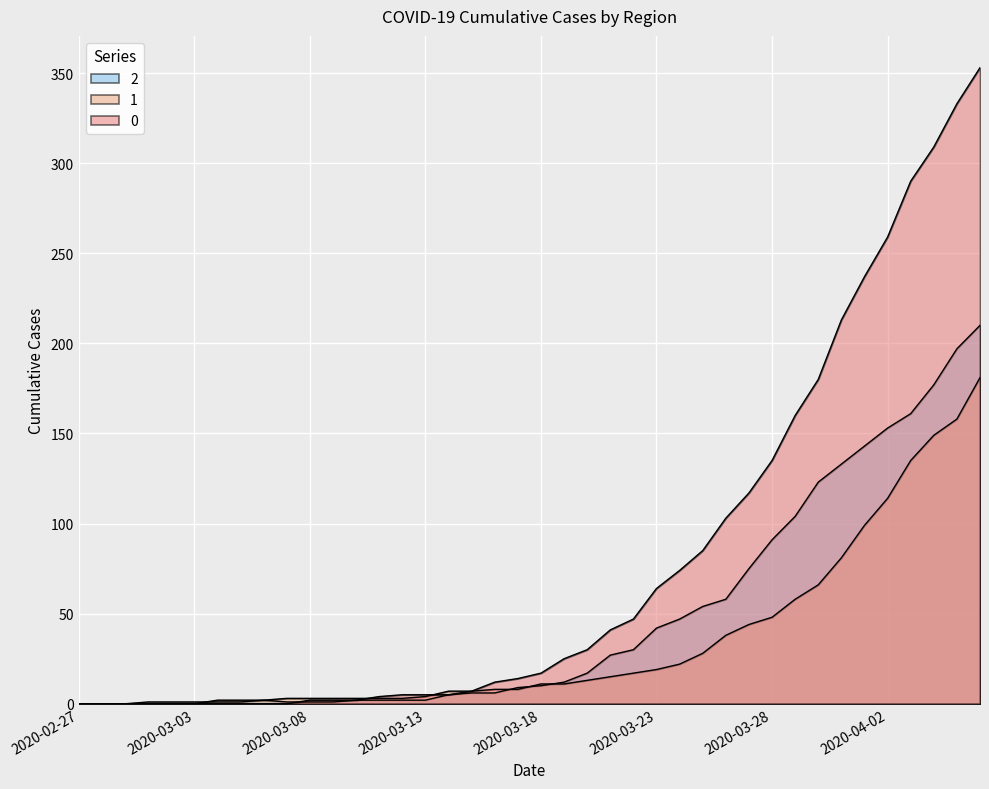

True or false: 1 has more than 1 points higher than both neighbors.

False